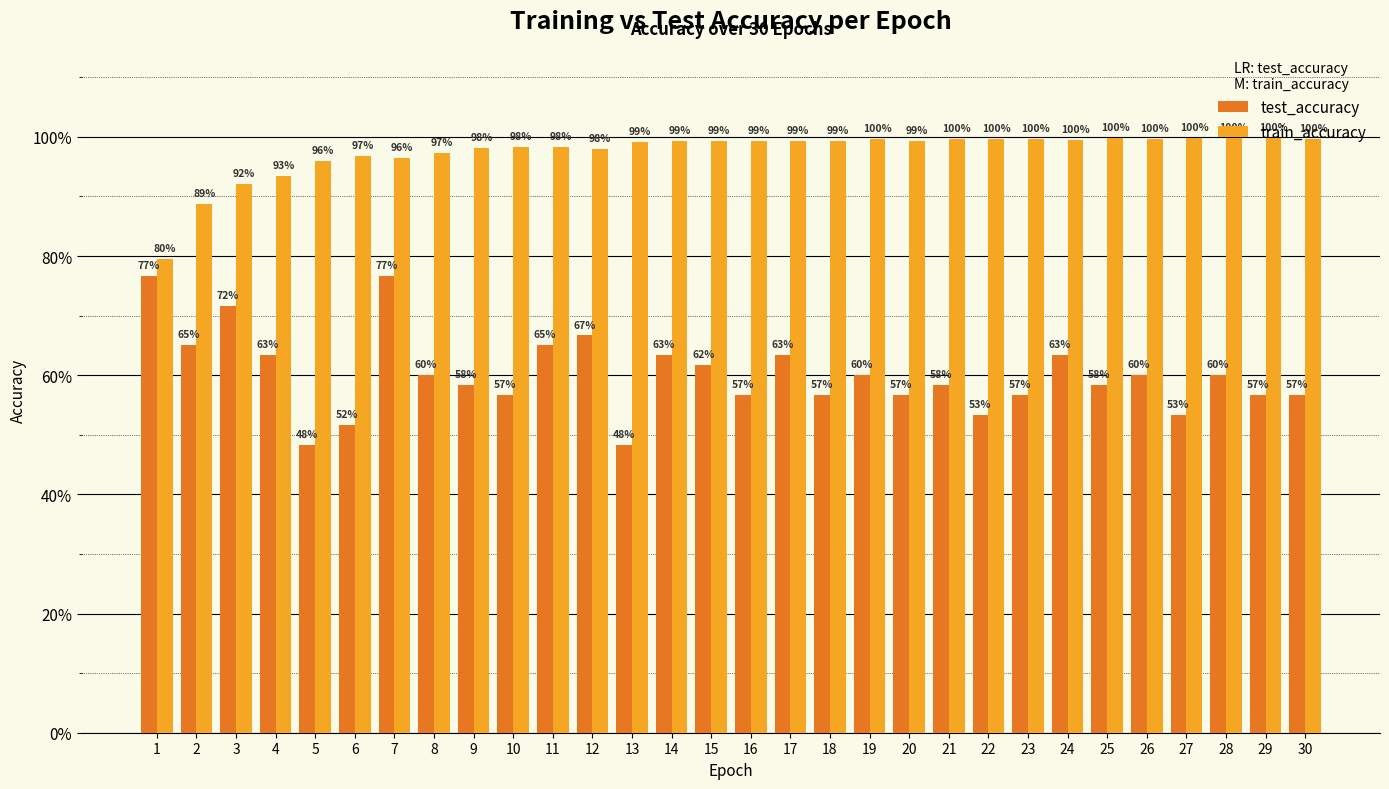

Does the chart contain stacked bars?

No